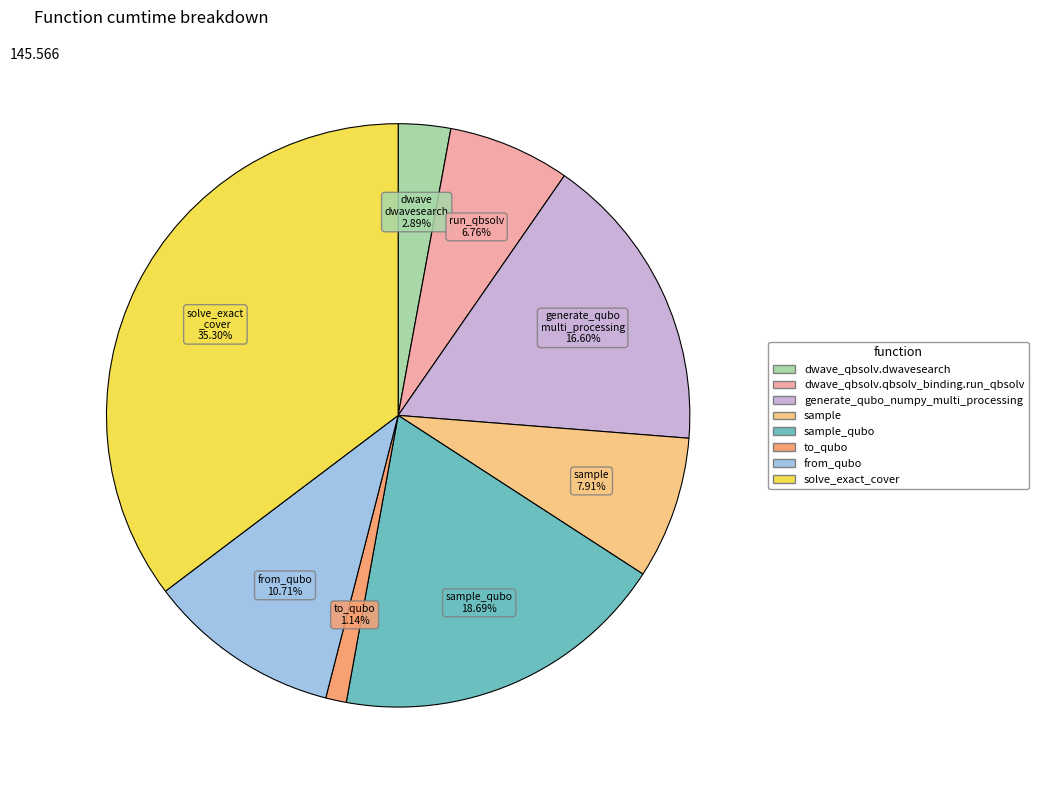

Is there any slice that represents more than half of the pie?

No